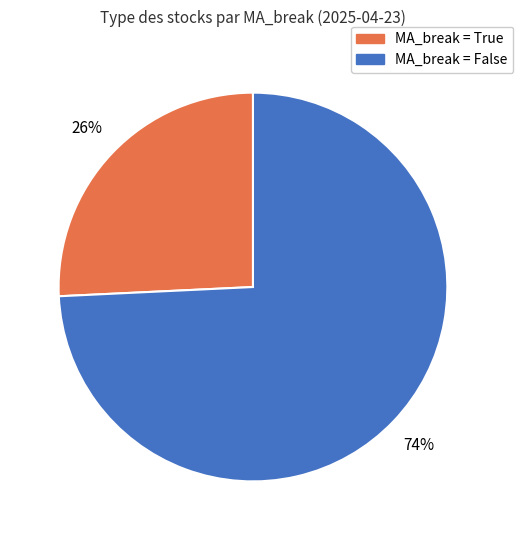

To the nearest percent, what is the difference between the largest and smallest slice percentages?

48%